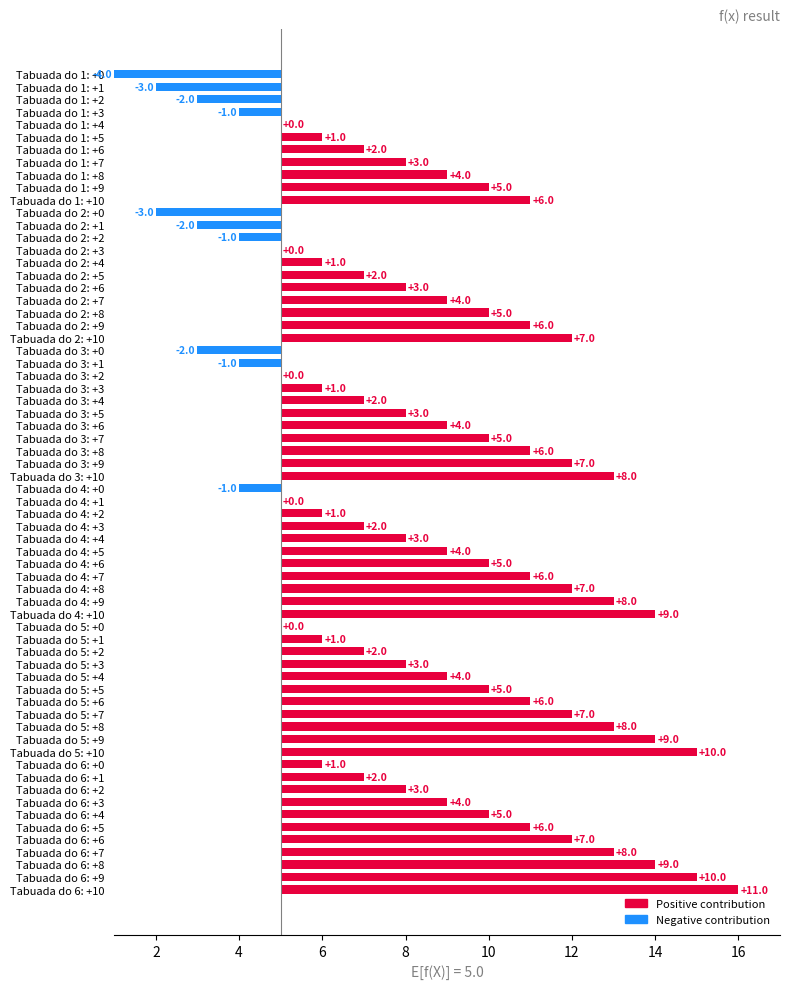

What is the difference between the Tabuada do 2 values at 7 and 10?

3